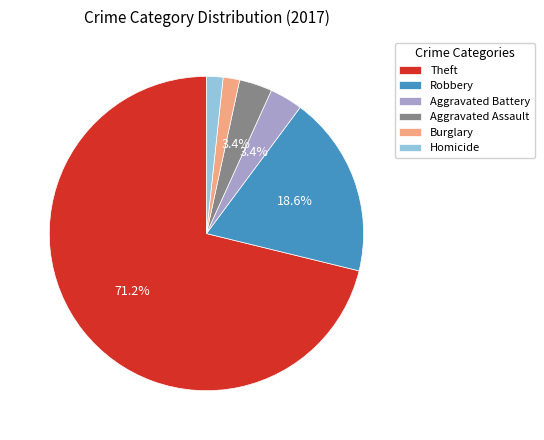

Is Aggravated Assault the majority of the pie?

No